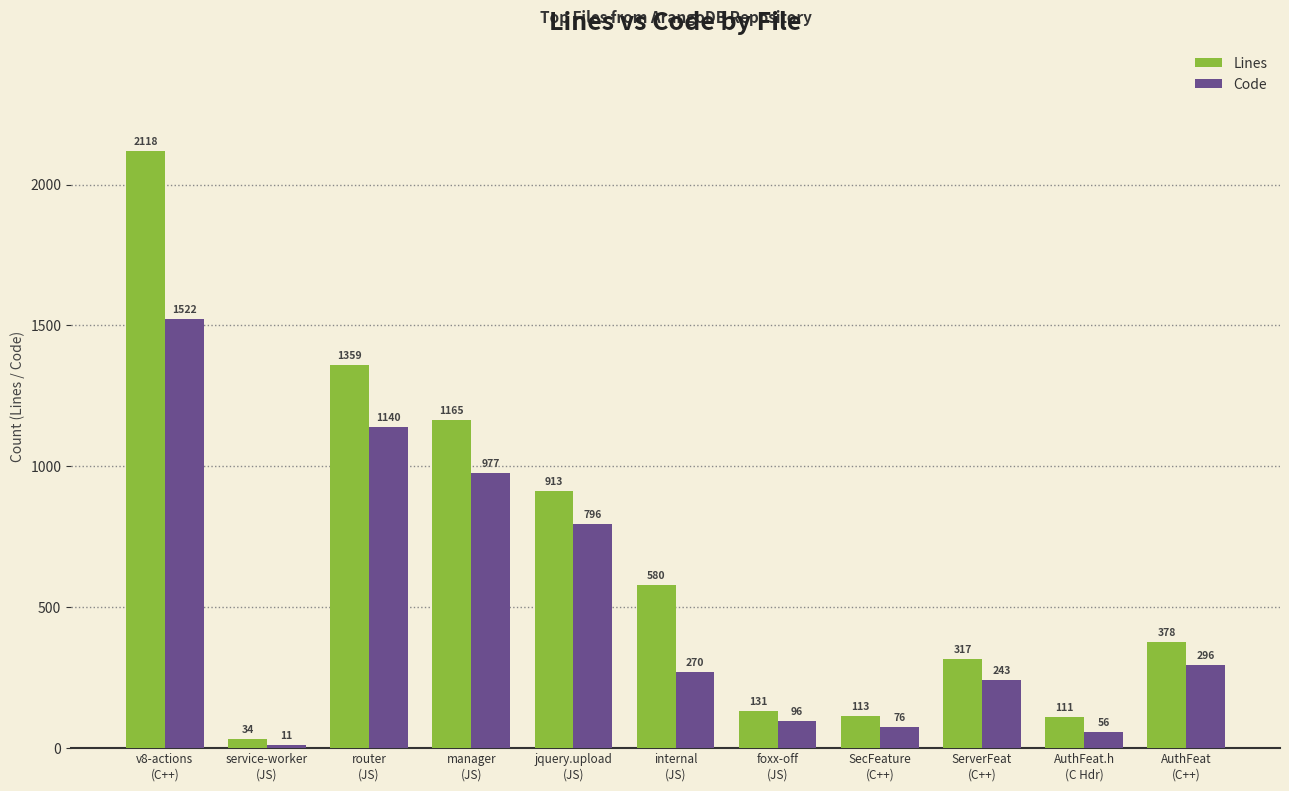

Reading left to right, transcribe all the data shown in this chart.

Lines: v8-actions
(C++)=2118	service-worker
(JS)=34	router
(JS)=1359	manager
(JS)=1165	jquery.upload
(JS)=913	internal
(JS)=580	foxx-off
(JS)=131	SecFeature
(C++)=113	ServerFeat
(C++)=317	AuthFeat.h
(C Hdr)=111	AuthFeat
(C++)=378
Code: v8-actions
(C++)=1522	service-worker
(JS)=11	router
(JS)=1140	manager
(JS)=977	jquery.upload
(JS)=796	internal
(JS)=270	foxx-off
(JS)=96	SecFeature
(C++)=76	ServerFeat
(C++)=243	AuthFeat.h
(C Hdr)=56	AuthFeat
(C++)=296